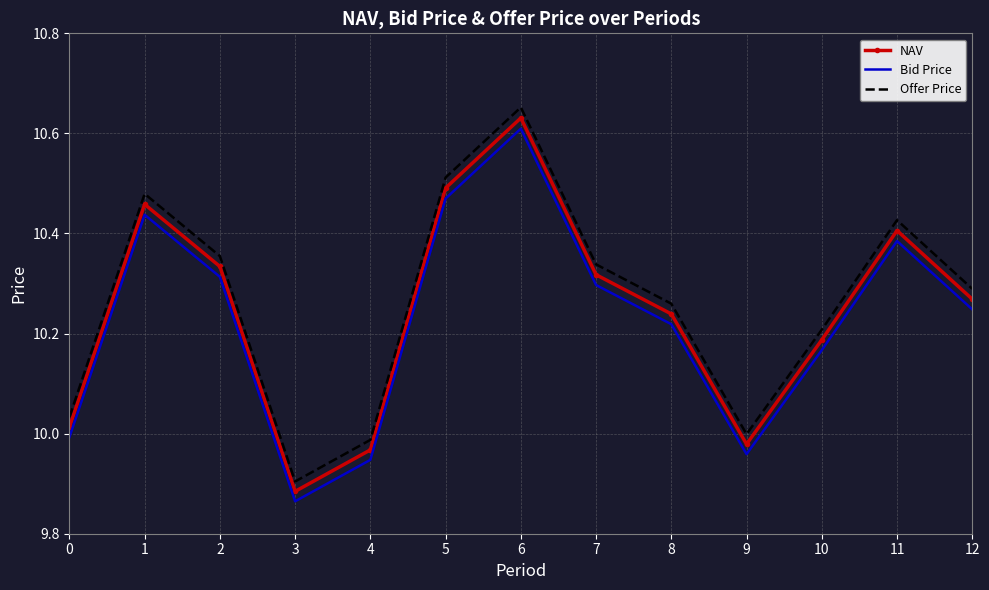

Which category has the highest value in the NAV series?

6